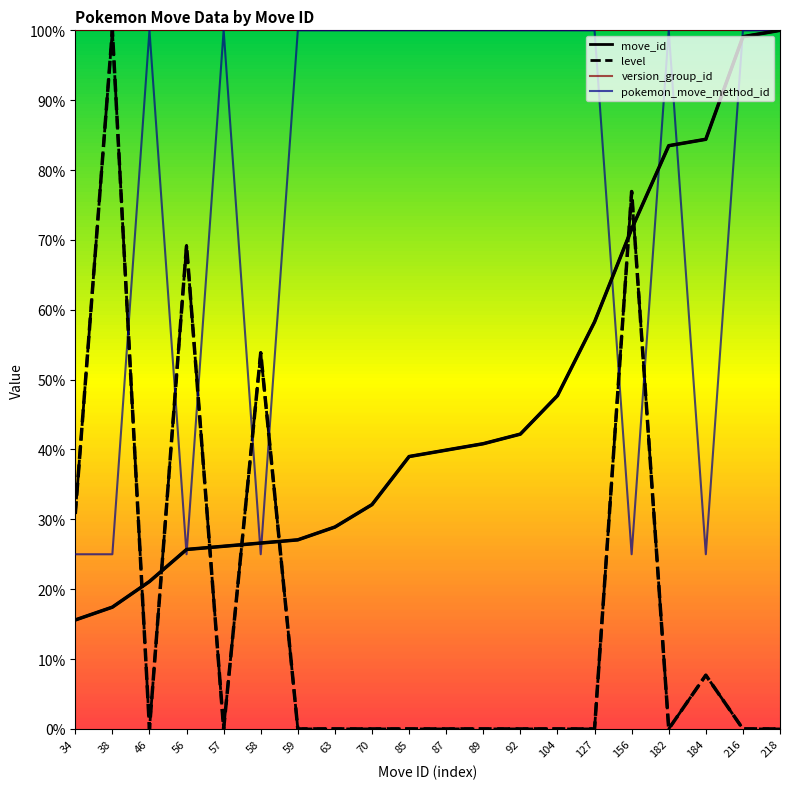

Rank the series by their maximum value, from lowest to highest.

move_id, level, pokemon_move_method_id